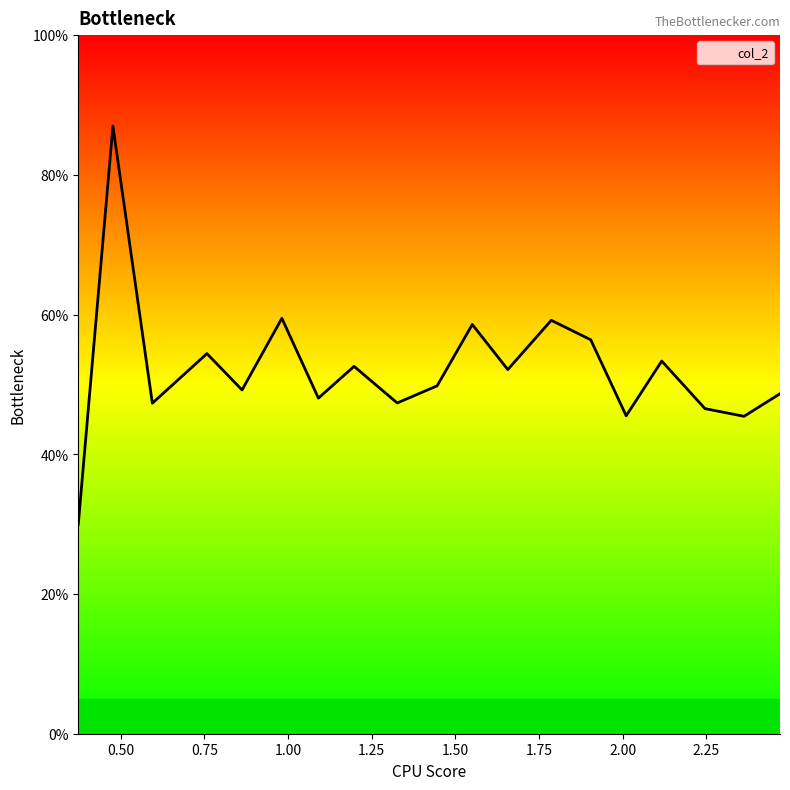

What is the difference between the maximum and minimum values?

57.0